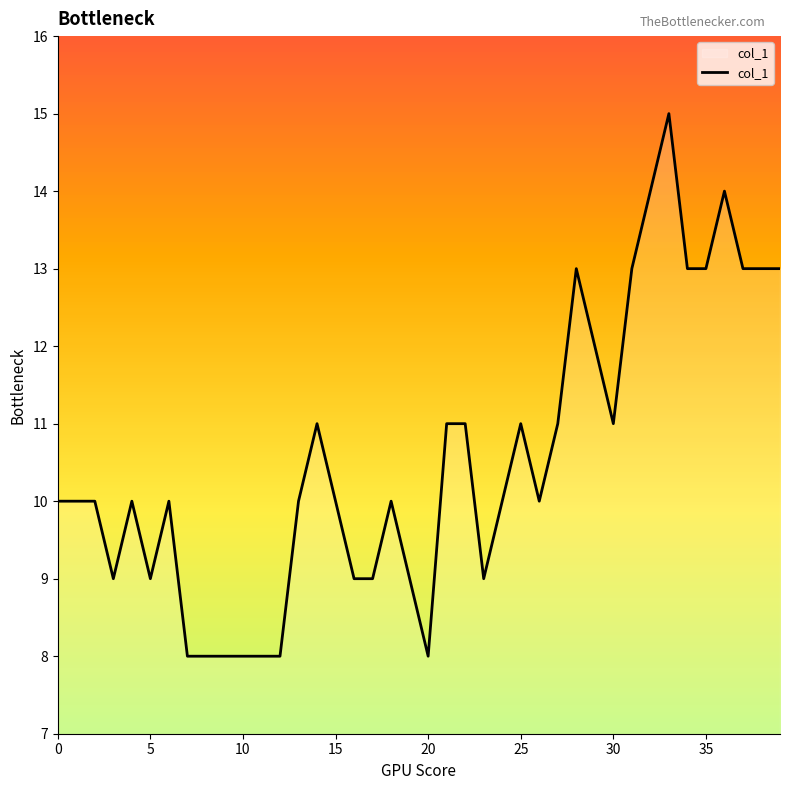

What is the difference between the maximum and minimum values?

7